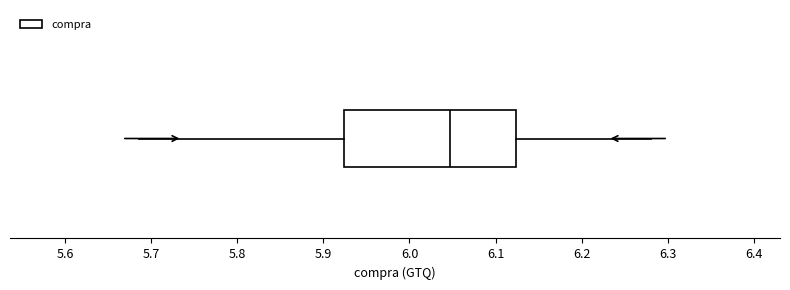

Read this box plot against the x-axis: the position of the median line, the range covered by the box, and the ends of both whiskers. The values are not printed on the chart, so give them approximately, as read against the axis.

median 6.05, box 5.92 to 6.12, whiskers 5.69 to 6.28